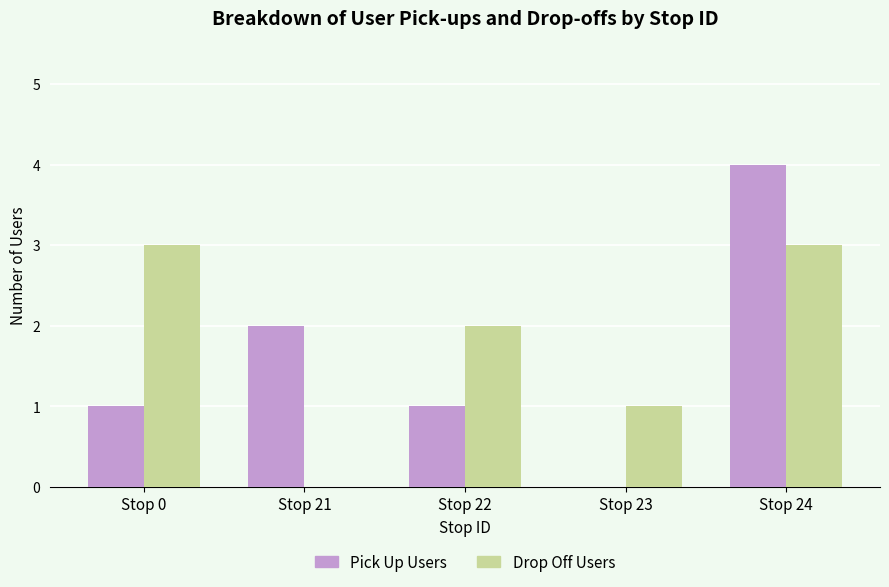

What is the highest value of the Pick Up Users series?

4